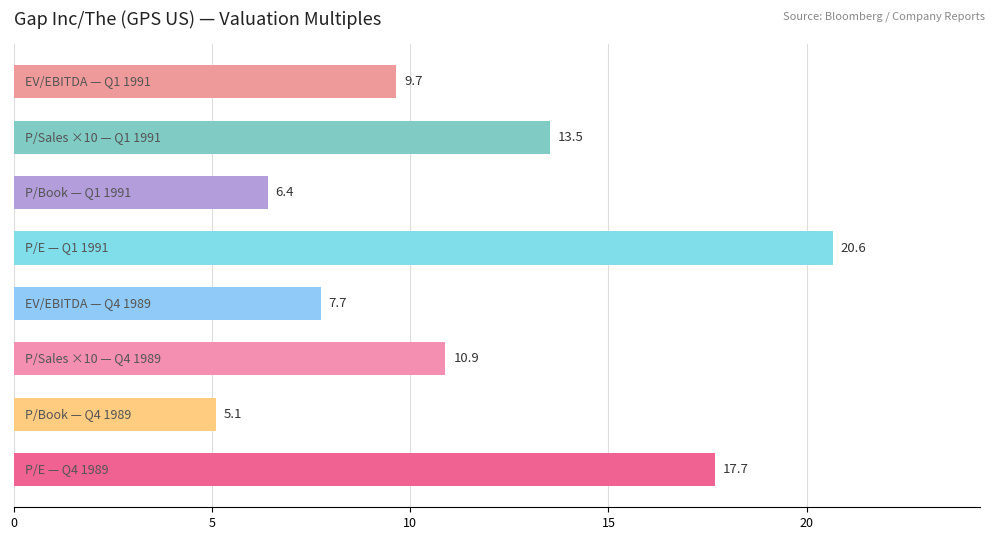

Rank the series by their maximum value, from lowest to highest.

P/Sales, P/Book, EV/EBITDA, P/E